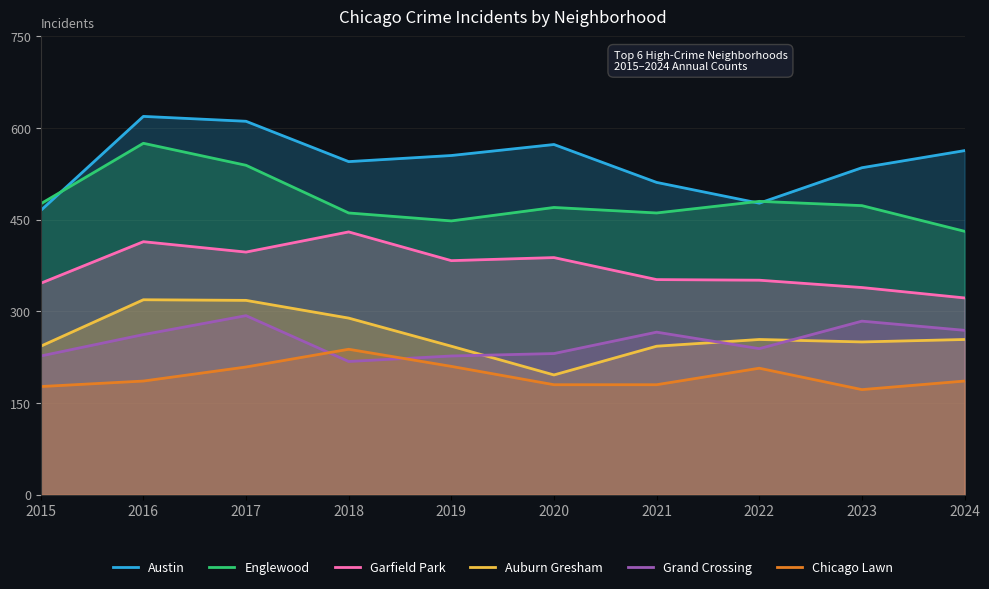

Which series has the widest spread of values?

Austin